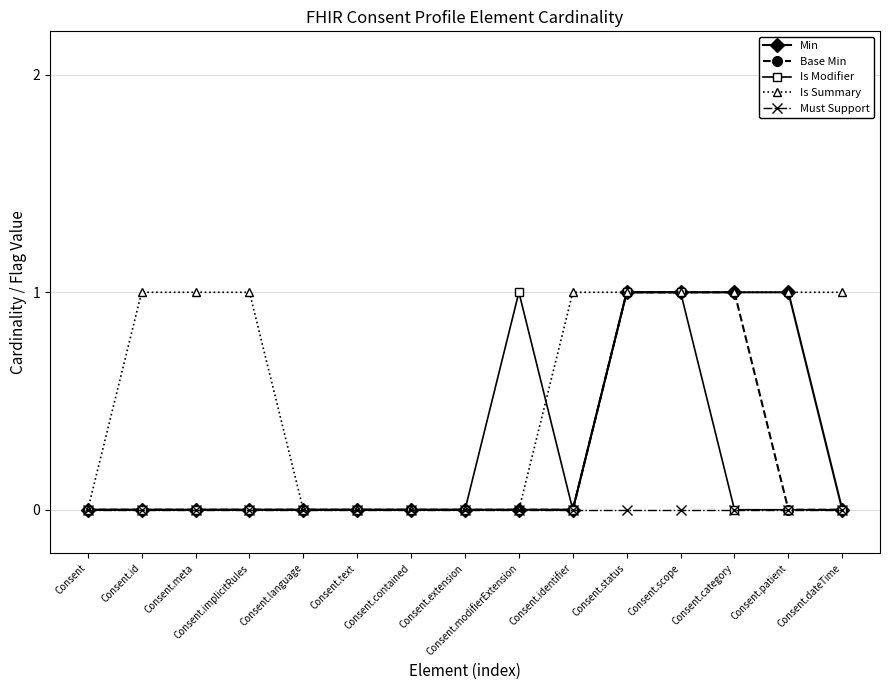

Which series has the largest total across all categories?

Is Summary